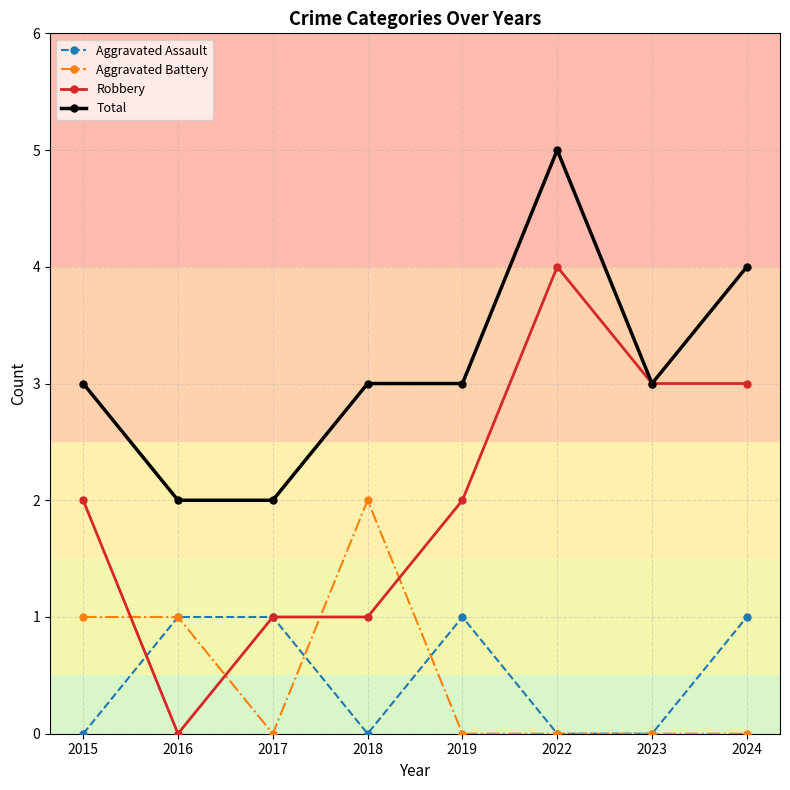

Reading left to right, transcribe all the data shown in this chart.

Aggravated Assault: 0	1	1	0	1	0	0	1
Aggravated Battery: 1	1	0	2	0	0	0	0
Robbery: 2	0	1	1	2	4	3	3
Total: 3	2	2	3	3	5	3	4